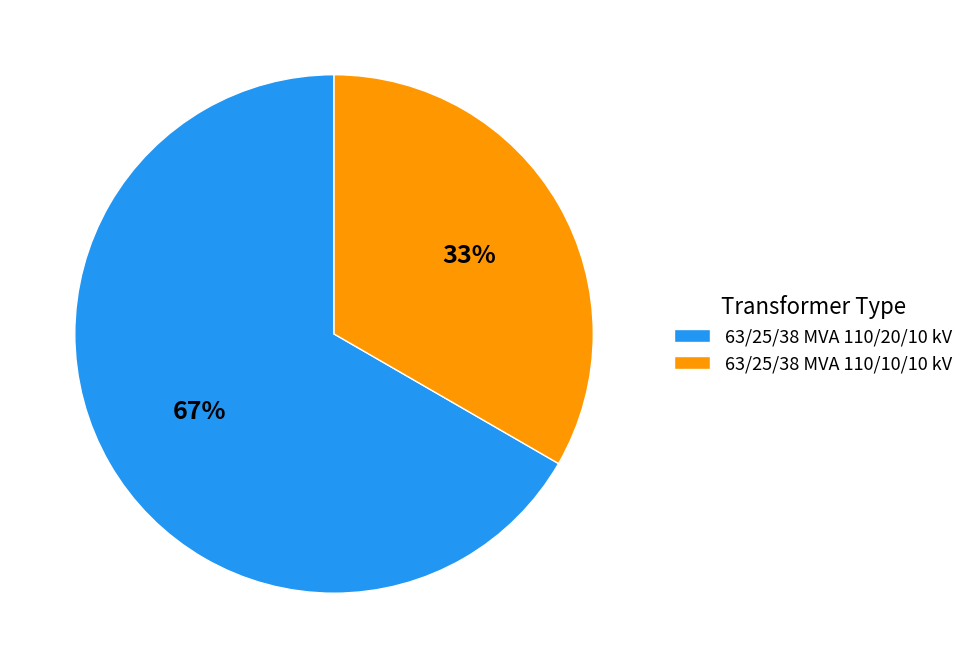

Is it true that 63/25/38 MVA 110/20/10 kV is 67% of the pie?

True